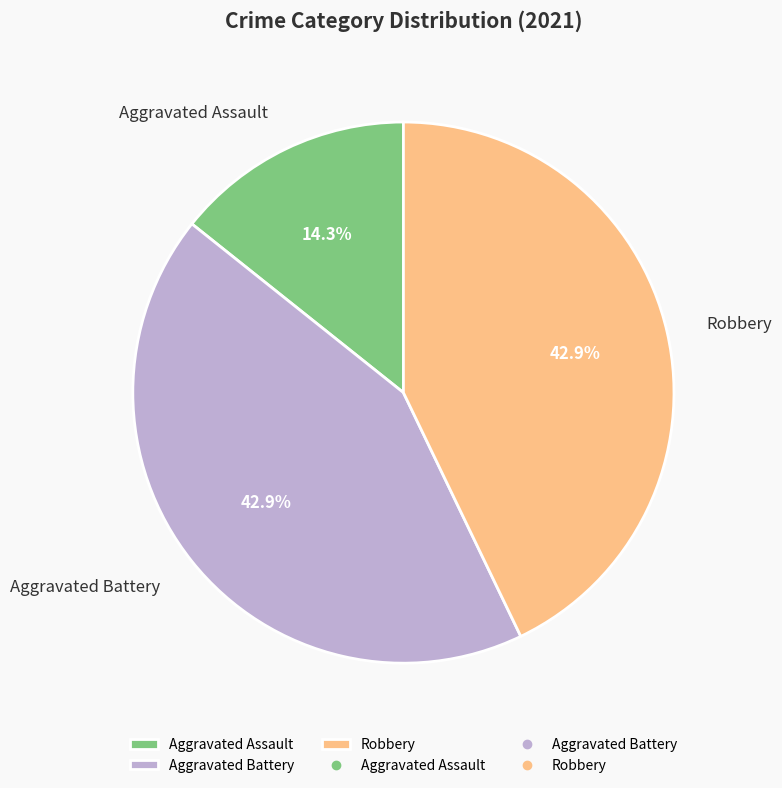

Is Aggravated Battery the majority of the pie?

No